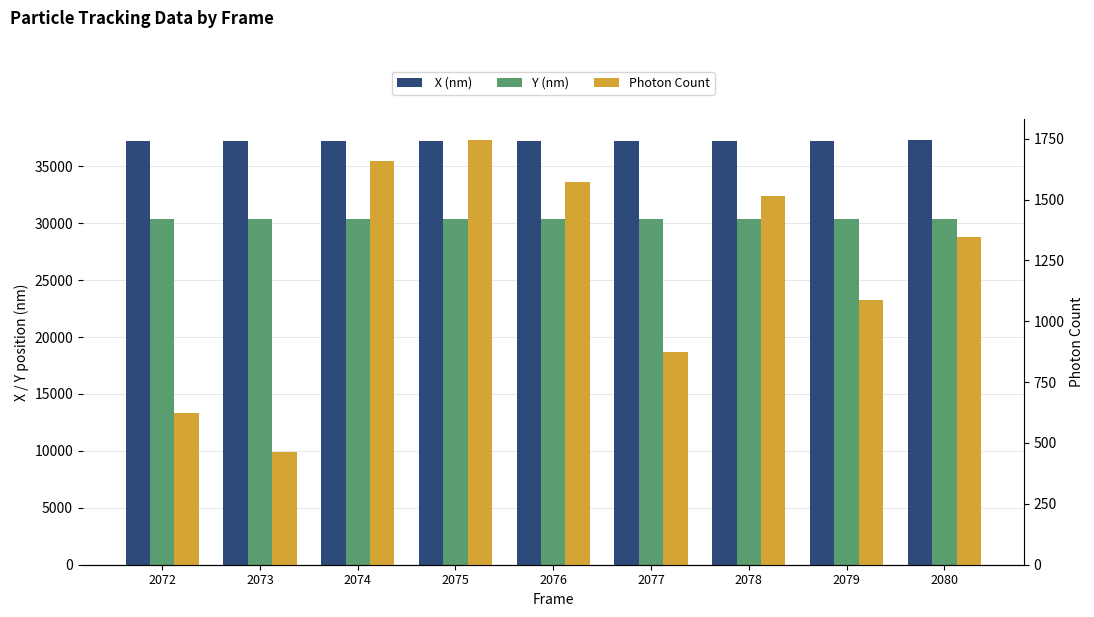

What is the value of the Y (nm) bar at the 4th from the left?

30367.9